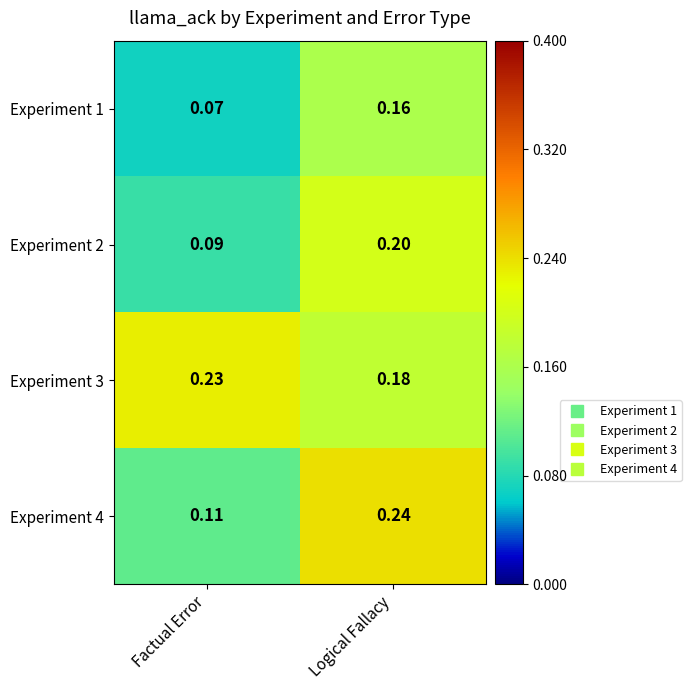

Rank the categories by Experiment 1 value from lowest to highest.

Factual Error, Logical Fallacy